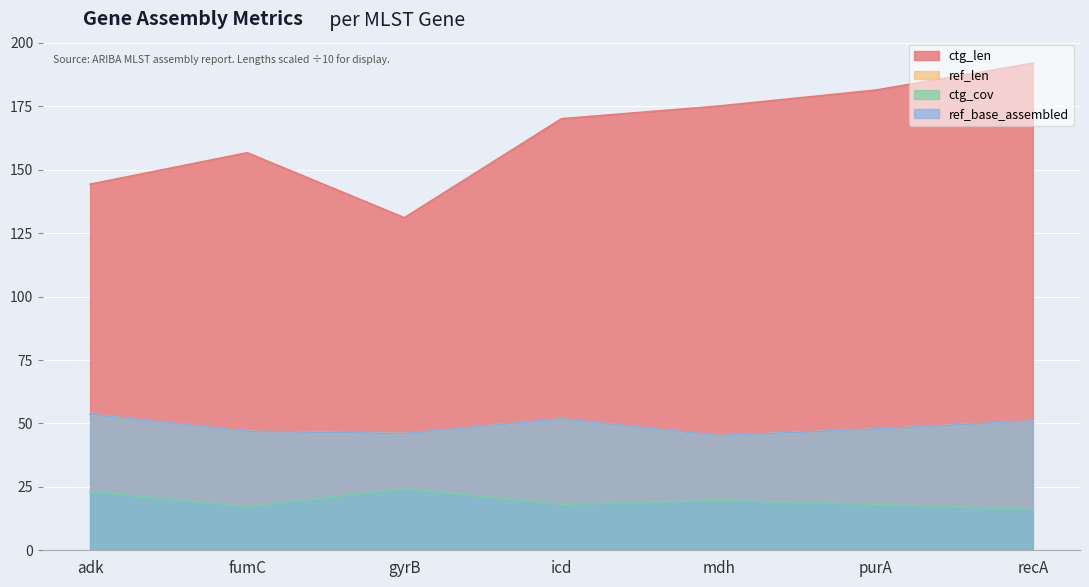

How many lines are shown in the chart?

4